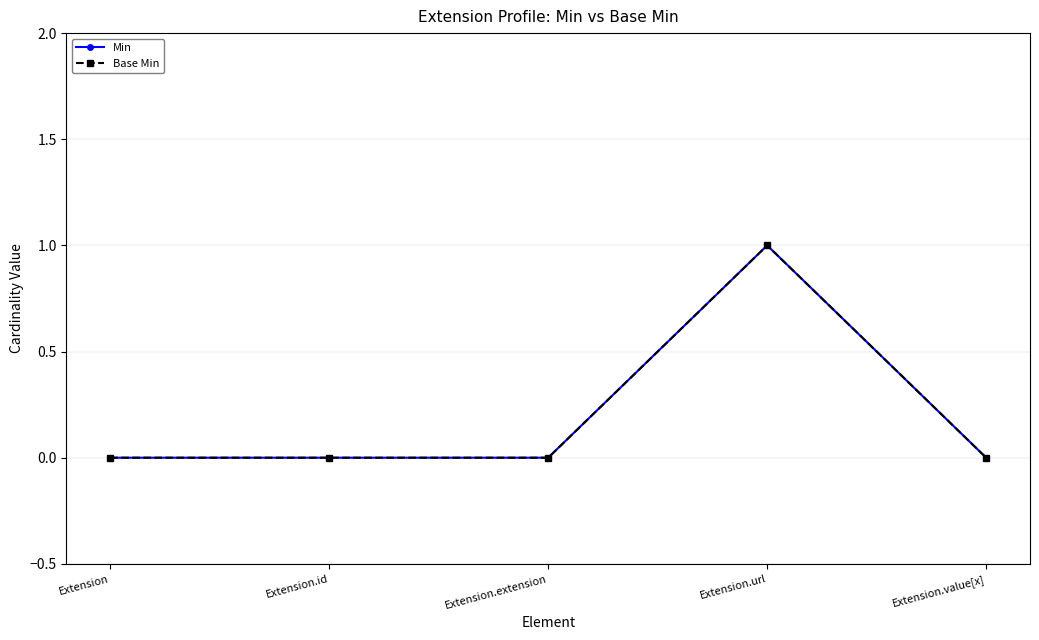

Does the chart have visible grid lines?

Yes